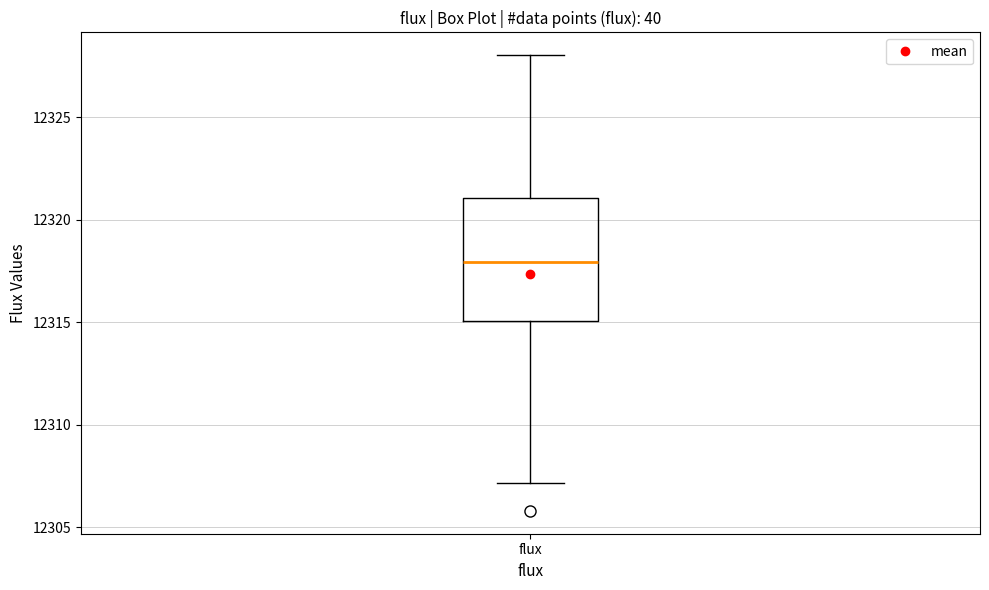

Where does the lower whisker of the box for flux end on the y-axis? The values are not printed on the chart, so give them approximately, as read against the axis.

12307